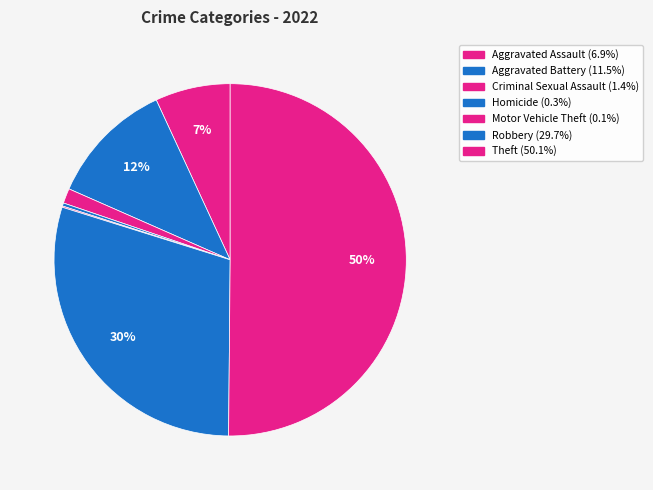

Is it true that Robbery is 16% of the pie?

False